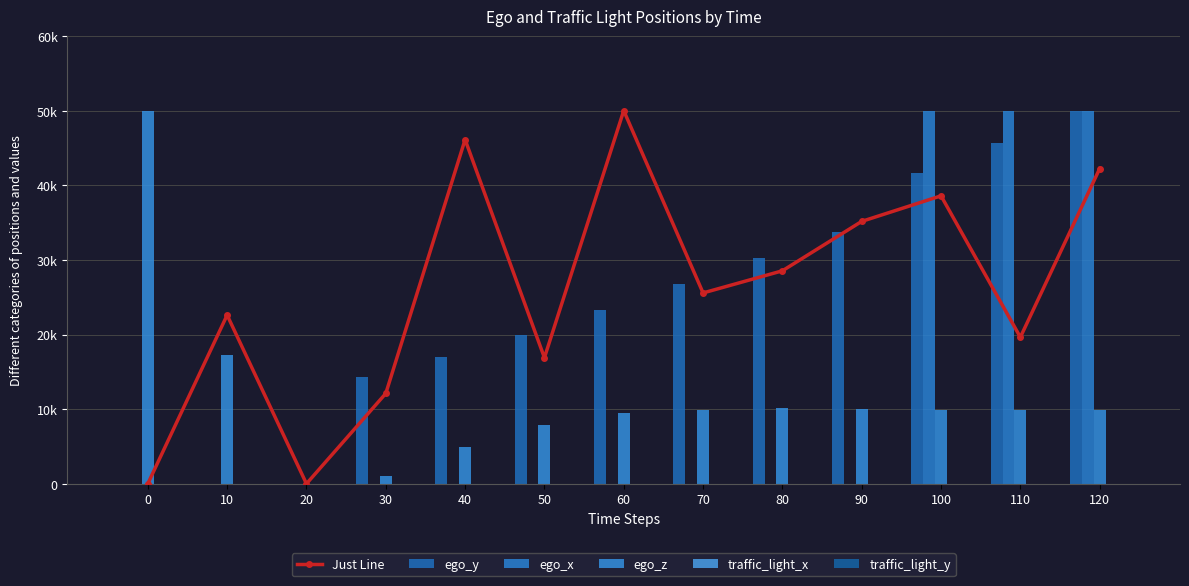

List the labels in order of ego_z value, largest first.

0, 10, 80, 90, 70, 100, 110, 120, 60, 50, 40, 30, 20